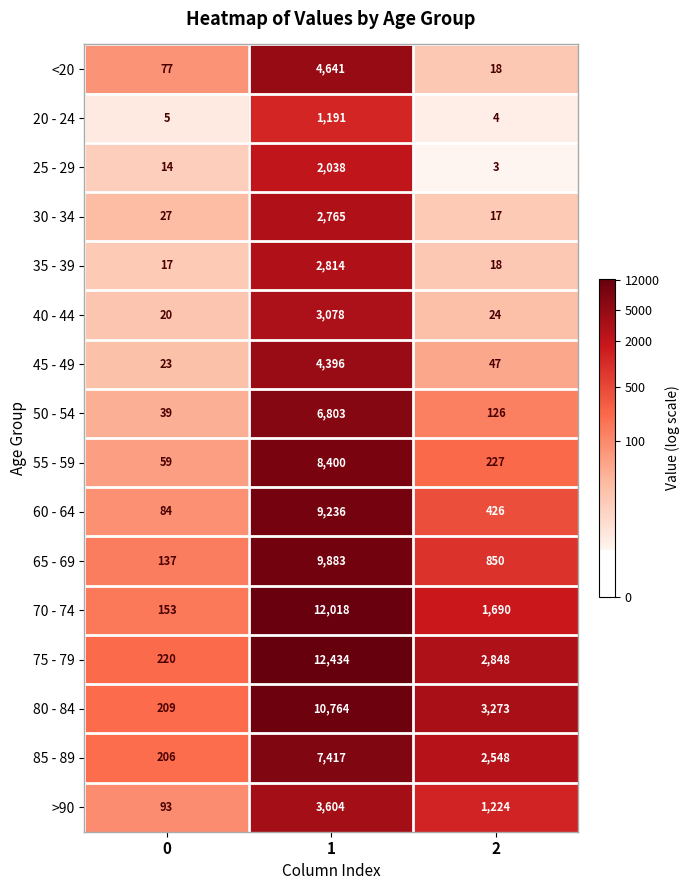

True or false: 60 - 64 has a value of 426 at 2.

True